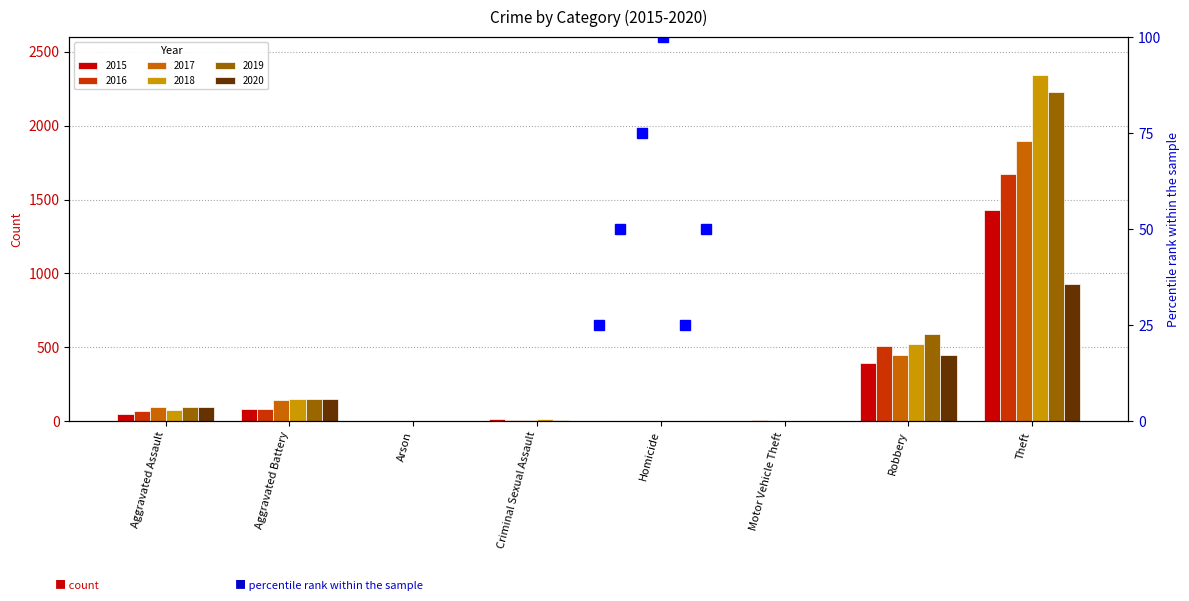

The value of 2019 at Criminal Sexual Assault is 4. True or false?

False